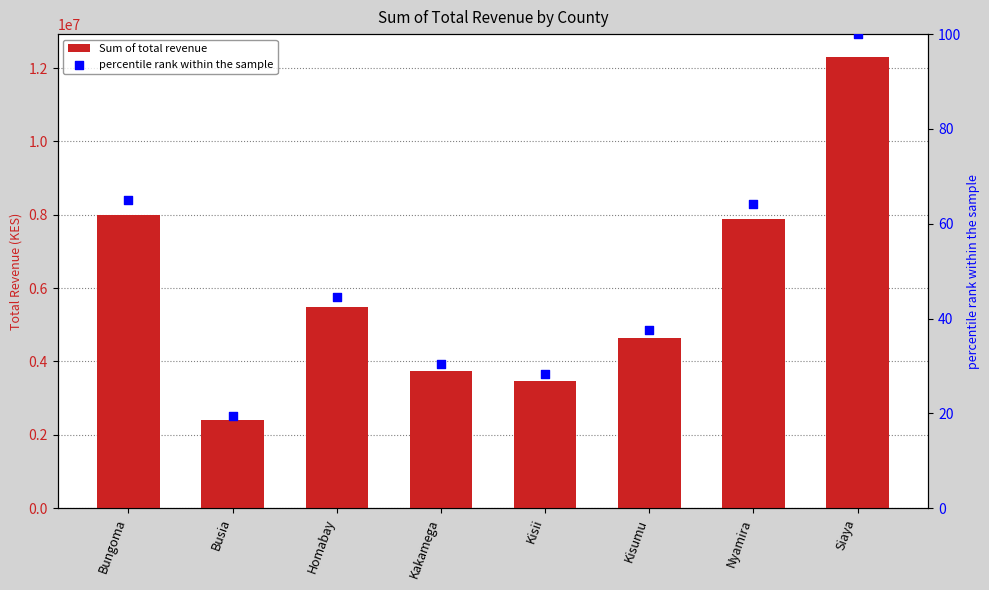

At which category is the sum across all series the highest?

Siaya